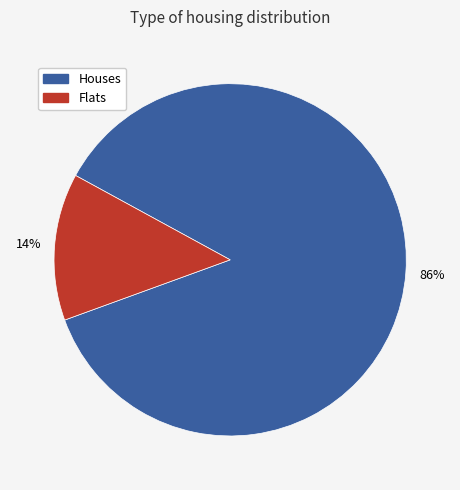

How many slices are in this pie chart?

2